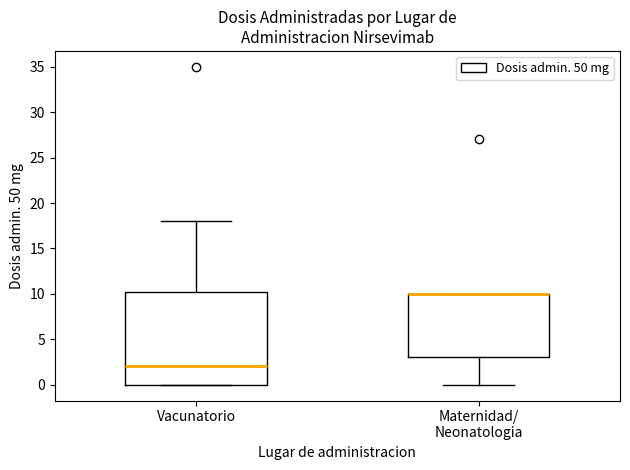

Reading left to right, transcribe this box plot: for each box, give where its median line is, the range the box spans, and where its two whiskers end, as read against the y-axis. The values are not printed on the chart, so give them approximately, as read against the axis.

Vacunatorio: median 2.0, box 0.0 to 10.5, whiskers 0.0 to 18.0
Maternidad/ Neonatologia: median 10.0 (drawn on the box's upper edge), box 3.0 to 10.0, whiskers 0.0 to 10.0